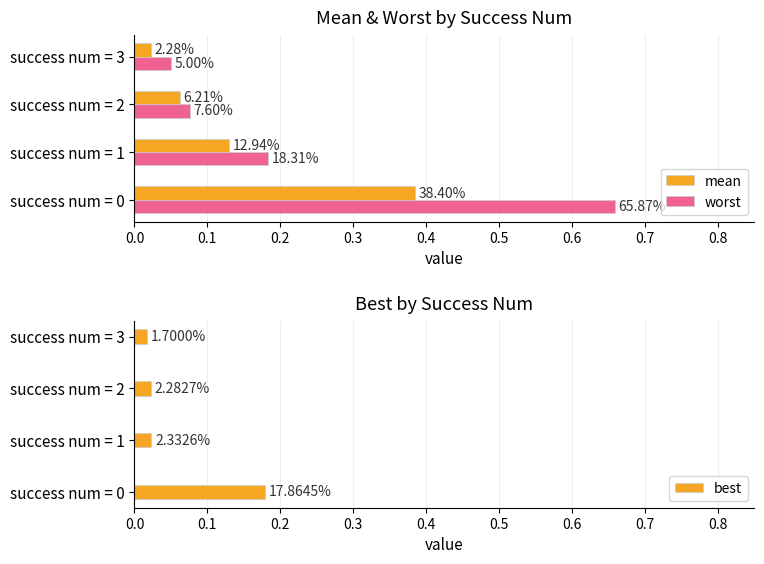

Which series has the largest total across all categories?

worst